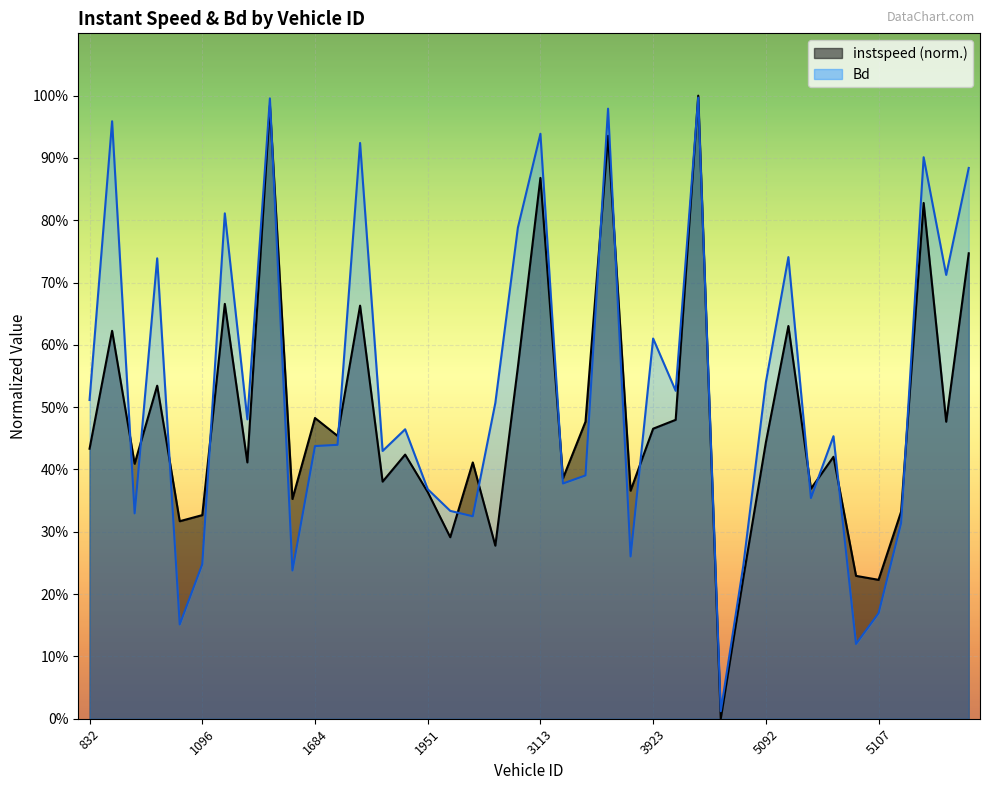

How many times do instspeed and Bd cross each other?

18